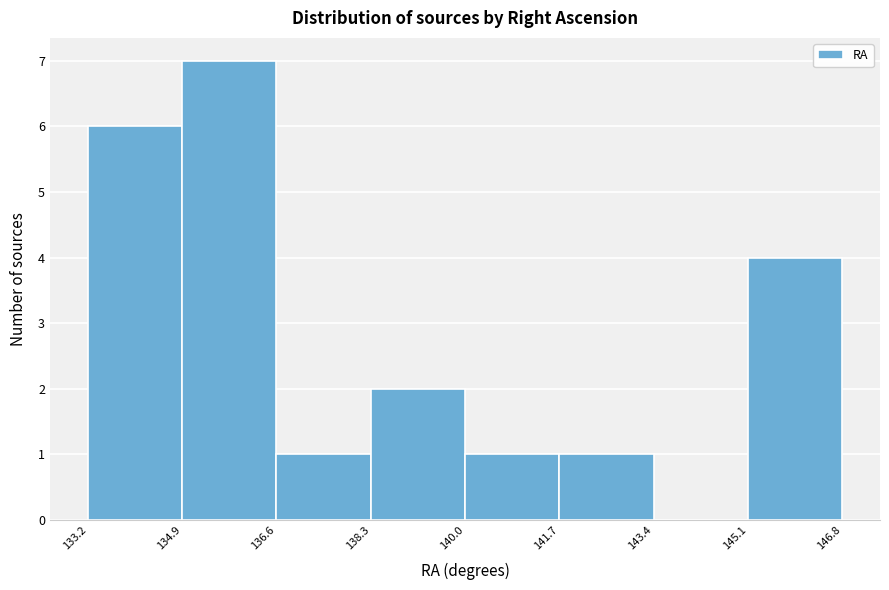

What is the height of the bar covering 140.0 to 141.7 on the x-axis? The values are not printed on the chart, so give them approximately, as read against the axis.

1